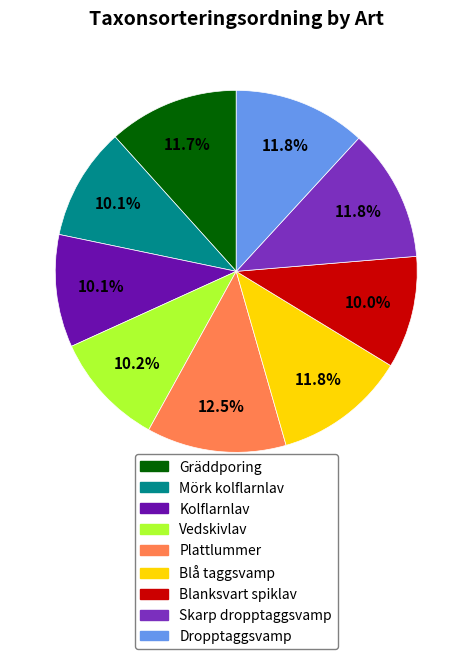

What percentage is the Dropptaggsvamp slice, to the nearest percent?

12%